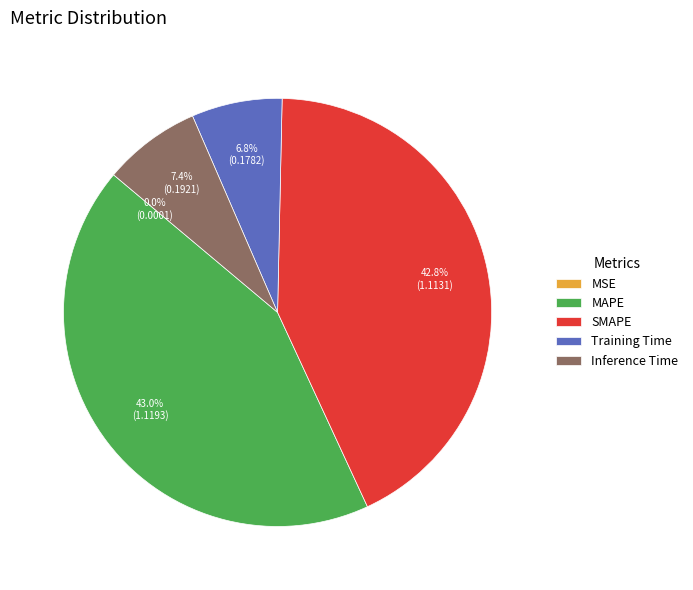

What percentage is the Inference Time slice, to the nearest percent?

7%